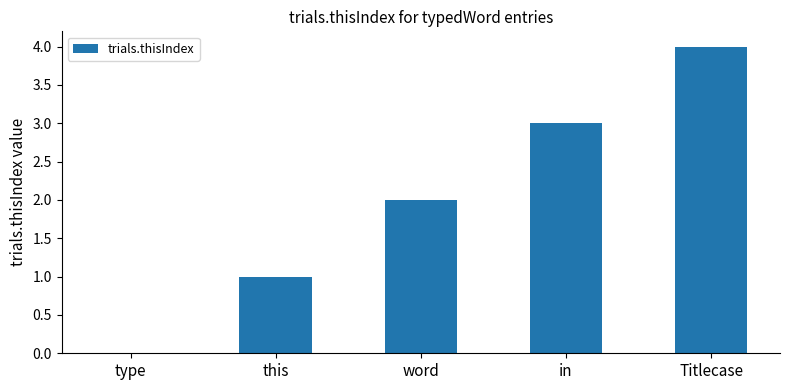

What is the sum of the values at Titlecase and word?

6